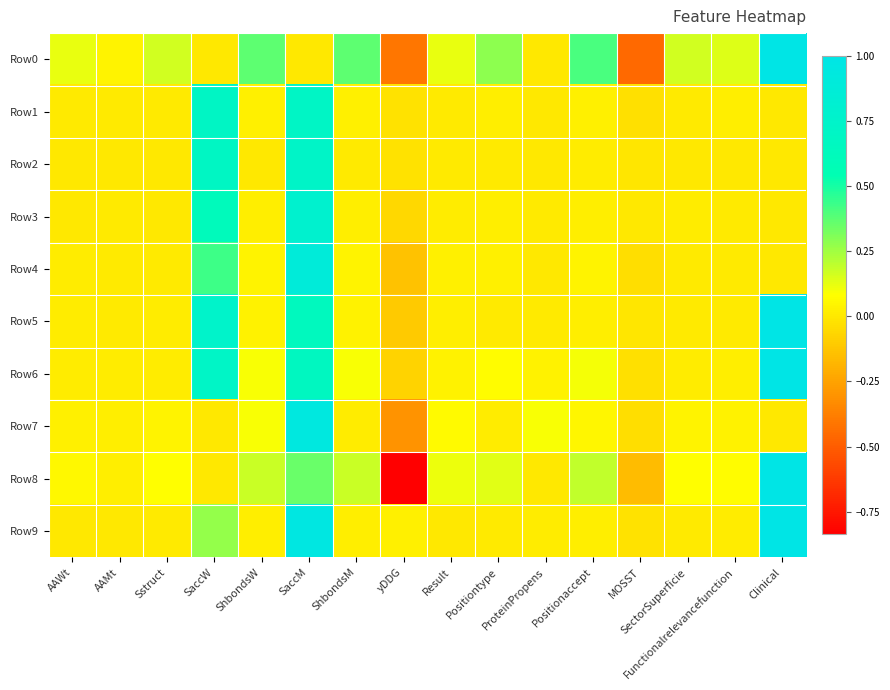

Reading left to right, extract all data points from this chart.

Row0: AAWt=0.1	AAMt=0.0	Sstruct=0.2	SaccW=0.0	ShbondsW=0.4	SaccM=0.0	ShbondsM=0.4	yDDG=-0.4	Result=0.1	Positiontype=0.3	ProteinPropens=0.0	Positionaccept=0.4	MOSST=-0.5	SectorSuperficie=0.2	Functionalrelevancefunction=0.1	Clinical=1.0
Row1: AAWt=0.0	AAMt=0.0	Sstruct=0.0	SaccW=0.7	ShbondsW=0.0	SaccM=0.7	ShbondsM=0.0	yDDG=-0.0	Result=0.0	Positiontype=0.0	ProteinPropens=0.0	Positionaccept=0.0	MOSST=-0.0	SectorSuperficie=0.0	Functionalrelevancefunction=0.0	Clinical=0.0
Row2: AAWt=0.0	AAMt=0.0	Sstruct=0.0	SaccW=0.7	ShbondsW=0.0	SaccM=0.7	ShbondsM=0.0	yDDG=-0.0	Result=0.0	Positiontype=0.0	ProteinPropens=0.0	Positionaccept=0.0	MOSST=-0.0	SectorSuperficie=0.0	Functionalrelevancefunction=0.0	Clinical=0.0
Row3: AAWt=0.0	AAMt=0.0	Sstruct=0.0	SaccW=0.6	ShbondsW=0.0	SaccM=0.8	ShbondsM=0.0	yDDG=-0.1	Result=0.0	Positiontype=0.0	ProteinPropens=0.0	Positionaccept=0.0	MOSST=0.0	SectorSuperficie=0.0	Functionalrelevancefunction=0.0	Clinical=0.0
Row4: AAWt=0.0	AAMt=0.0	Sstruct=0.0	SaccW=0.4	ShbondsW=0.0	SaccM=0.9	ShbondsM=0.0	yDDG=-0.1	Result=0.0	Positiontype=0.0	ProteinPropens=0.0	Positionaccept=0.0	MOSST=-0.0	SectorSuperficie=0.0	Functionalrelevancefunction=0.0	Clinical=0.0
Row5: AAWt=0.0	AAMt=0.0	Sstruct=0.0	SaccW=0.8	ShbondsW=0.0	SaccM=0.6	ShbondsM=0.0	yDDG=-0.1	Result=0.0	Positiontype=0.0	ProteinPropens=0.0	Positionaccept=0.0	MOSST=-0.0	SectorSuperficie=0.0	Functionalrelevancefunction=0.0	Clinical=1.0
Row6: AAWt=0.0	AAMt=0.0	Sstruct=0.0	SaccW=0.7	ShbondsW=0.1	SaccM=0.7	ShbondsM=0.1	yDDG=-0.1	Result=0.0	Positiontype=0.1	ProteinPropens=0.0	Positionaccept=0.1	MOSST=-0.0	SectorSuperficie=0.0	Functionalrelevancefunction=0.0	Clinical=1.0
Row7: AAWt=0.0	AAMt=0.0	Sstruct=0.0	SaccW=0.0	ShbondsW=0.1	SaccM=0.9	ShbondsM=0.0	yDDG=-0.3	Result=0.1	Positiontype=0.0	ProteinPropens=0.1	Positionaccept=0.0	MOSST=-0.0	SectorSuperficie=0.0	Functionalrelevancefunction=0.0	Clinical=0.0
Row8: AAWt=0.1	AAMt=0.0	Sstruct=0.1	SaccW=0.0	ShbondsW=0.2	SaccM=0.4	ShbondsM=0.2	yDDG=-0.8	Result=0.1	Positiontype=0.1	ProteinPropens=0.0	Positionaccept=0.2	MOSST=-0.2	SectorSuperficie=0.1	Functionalrelevancefunction=0.1	Clinical=1.0
Row9: AAWt=0.0	AAMt=0.0	Sstruct=0.0	SaccW=0.3	ShbondsW=0.0	SaccM=1.0	ShbondsM=0.0	yDDG=0.0	Result=0.0	Positiontype=0.0	ProteinPropens=0.0	Positionaccept=0.0	MOSST=-0.0	SectorSuperficie=0.0	Functionalrelevancefunction=0.0	Clinical=1.0